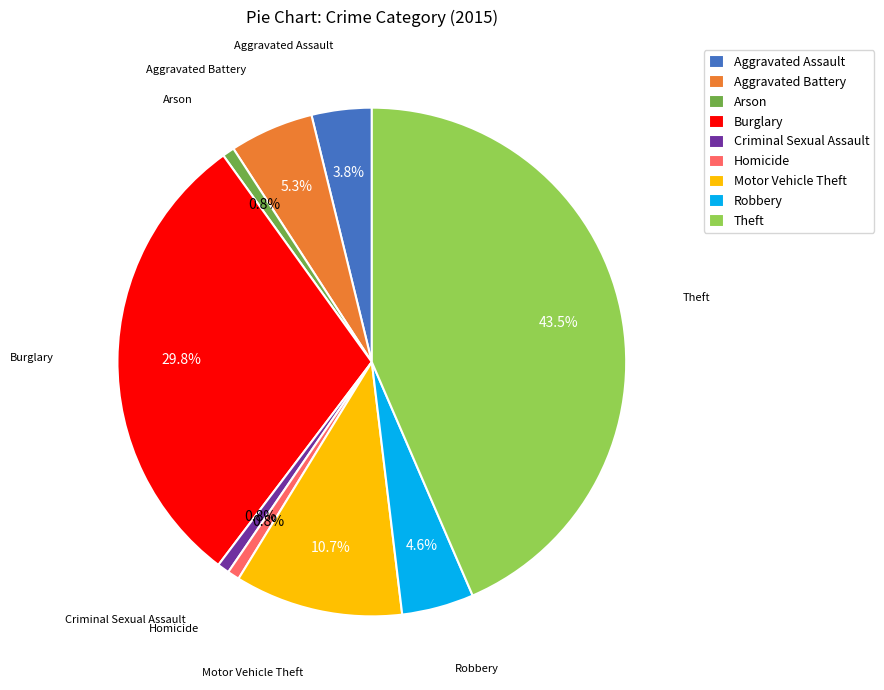

Is Robbery the majority of the pie?

No